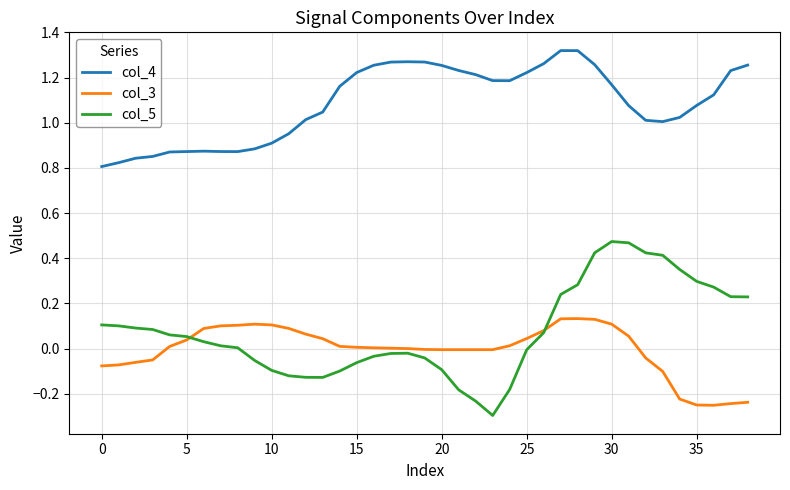

True or false: col_4 and col_5 intersect in this chart.

False